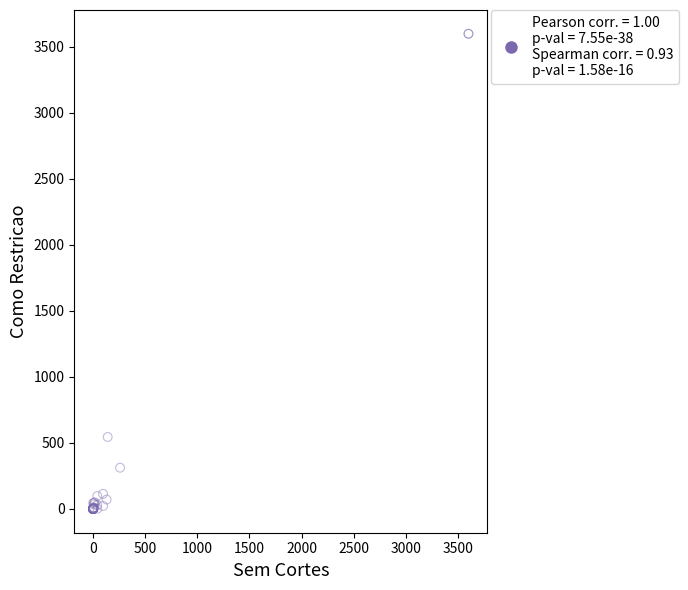

What Y value in the scatter plot is closest to 1800?

545.3